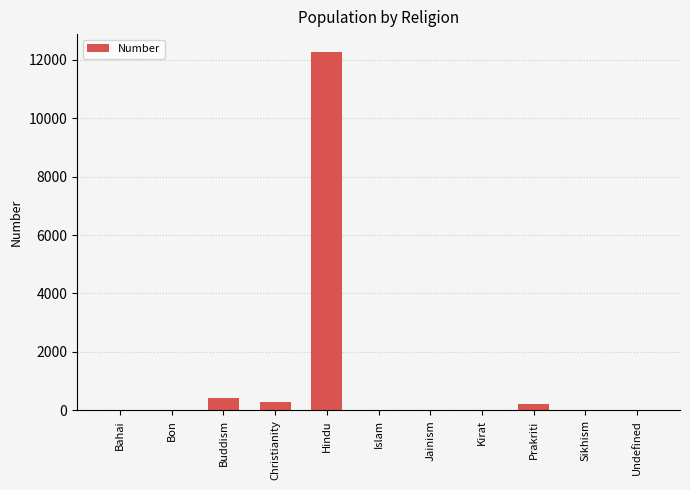

What is the sum of the values at Buddism and Hindu?

12693